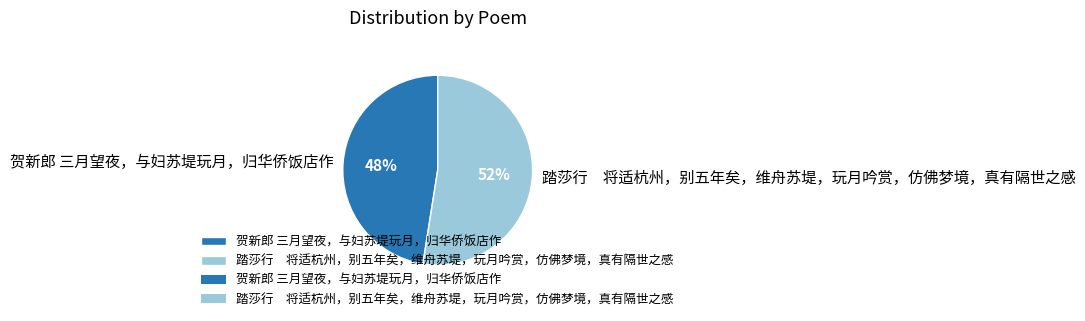

Is there a majority slice in this chart?

Yes